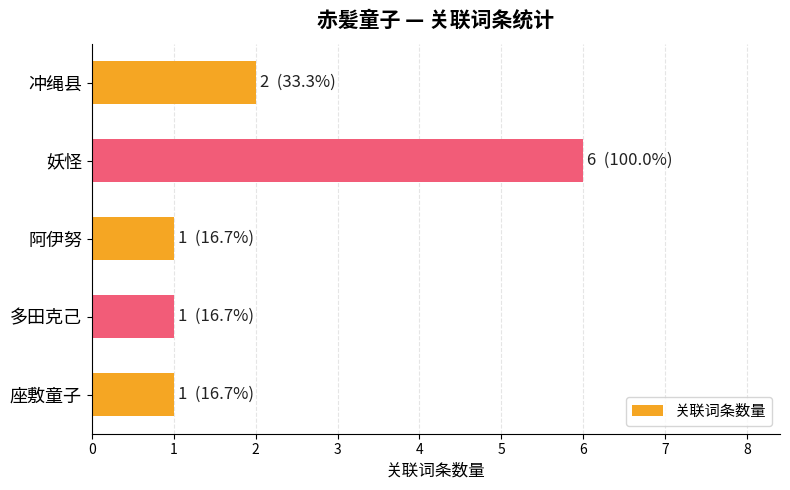

Count the values in the range 1 to 2.

4